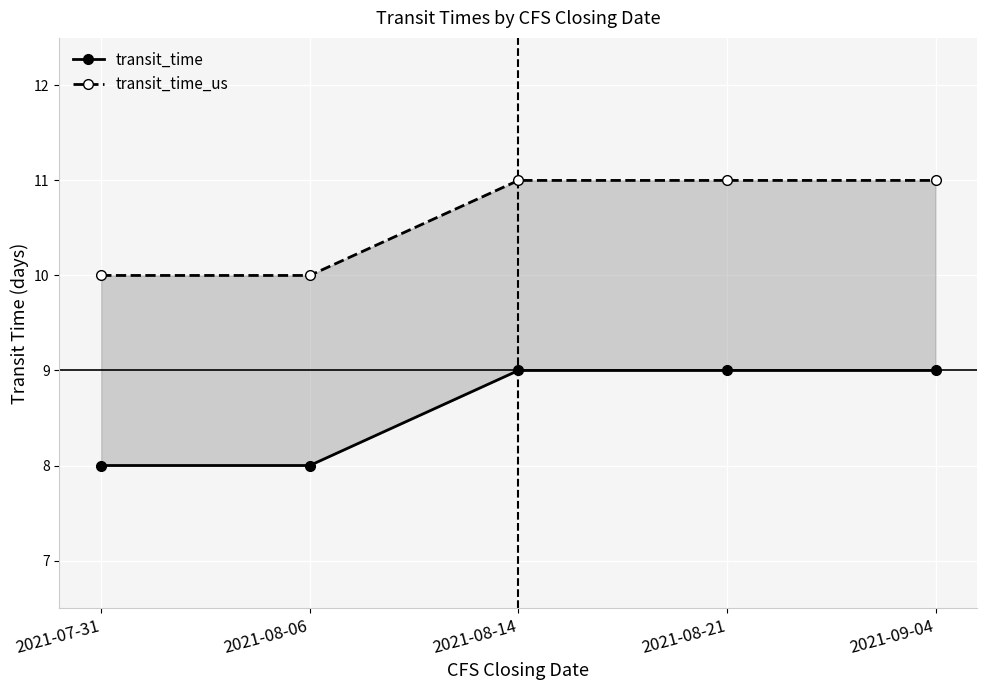

Which has a higher value, 2021-09-04 or 2021-08-14?

2021-09-04